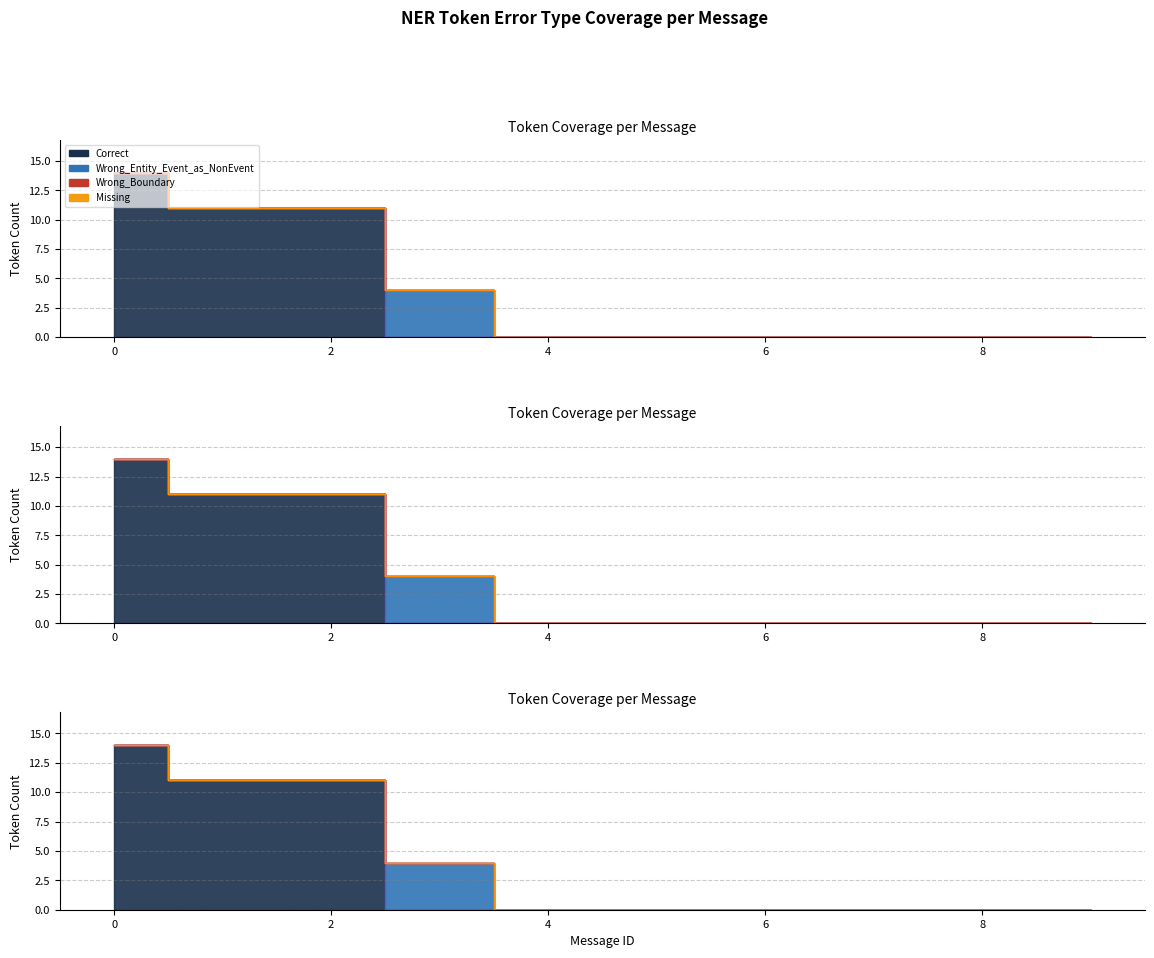

Is it true that Correct equals 5 at 4?

False